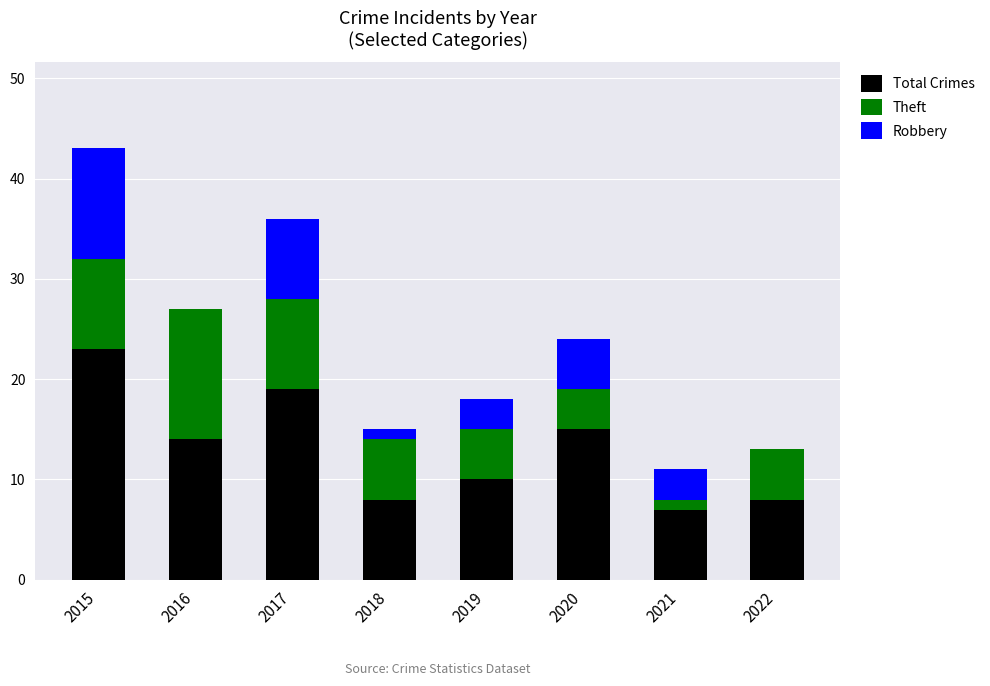

Reading right to left, what are the values for Total Crimes?

2022=8	2021=7	2020=15	2019=10	2018=8	2017=19	2016=14	2015=23